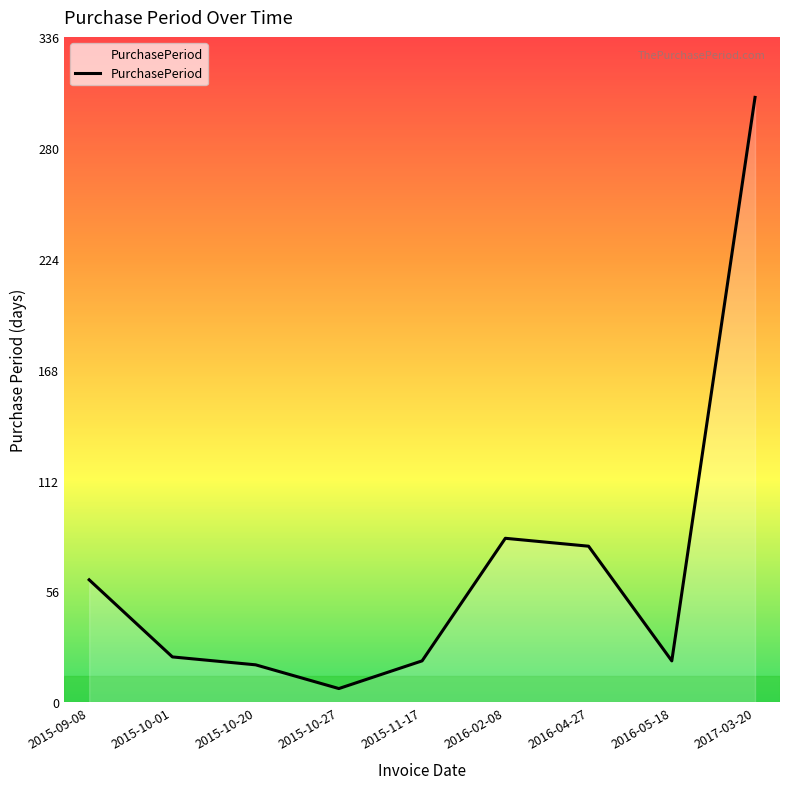

Which label corresponds to the largest value in the chart?

2017-03-20